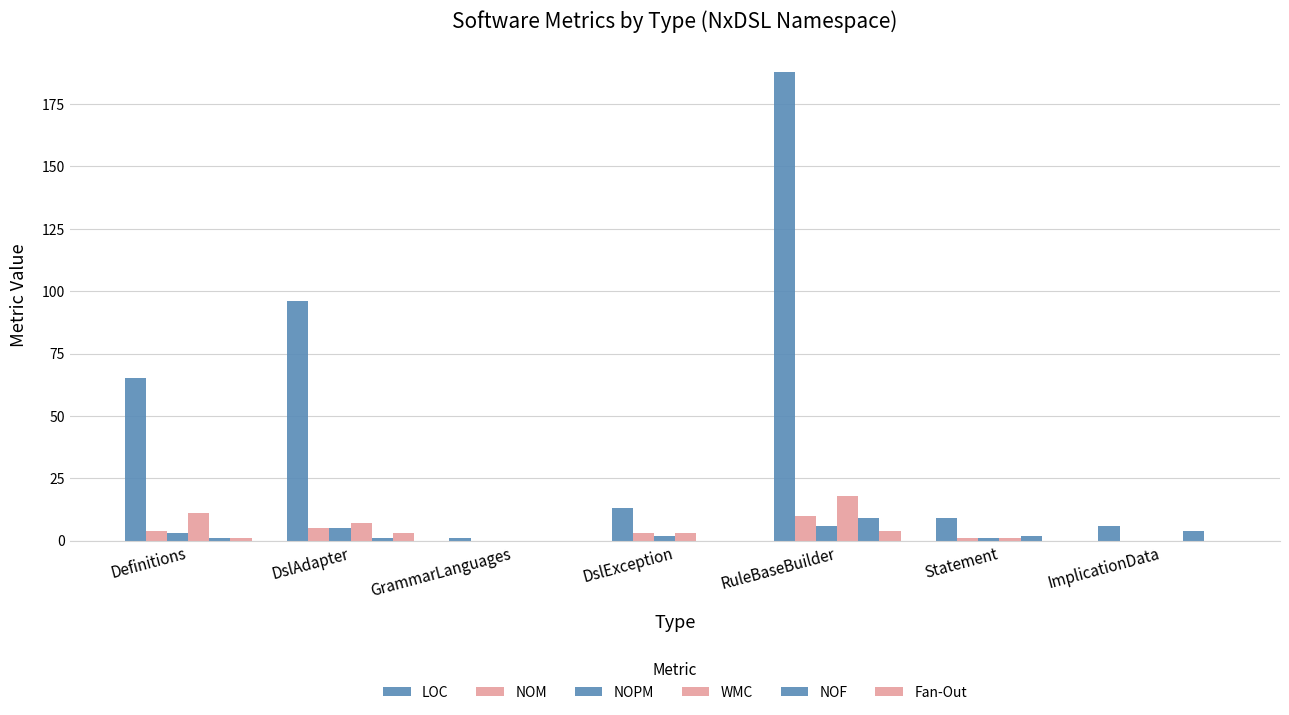

At which category does the chart reach its peak across all series?

RuleBaseBuilder